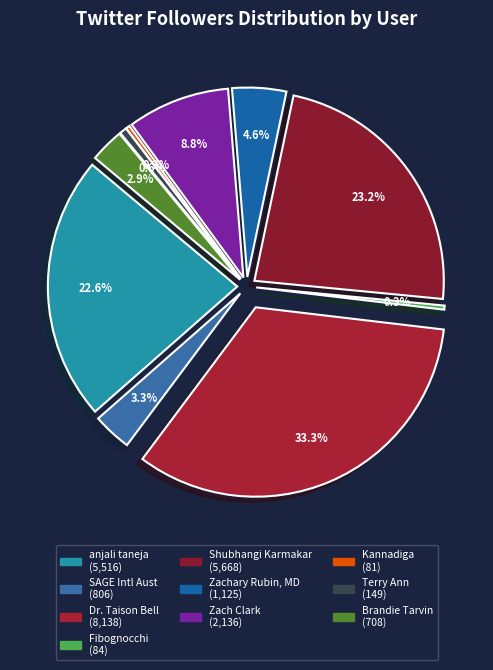

Which has a higher value, Dr. Taison Bell or Fibognocchi?

Dr. Taison Bell